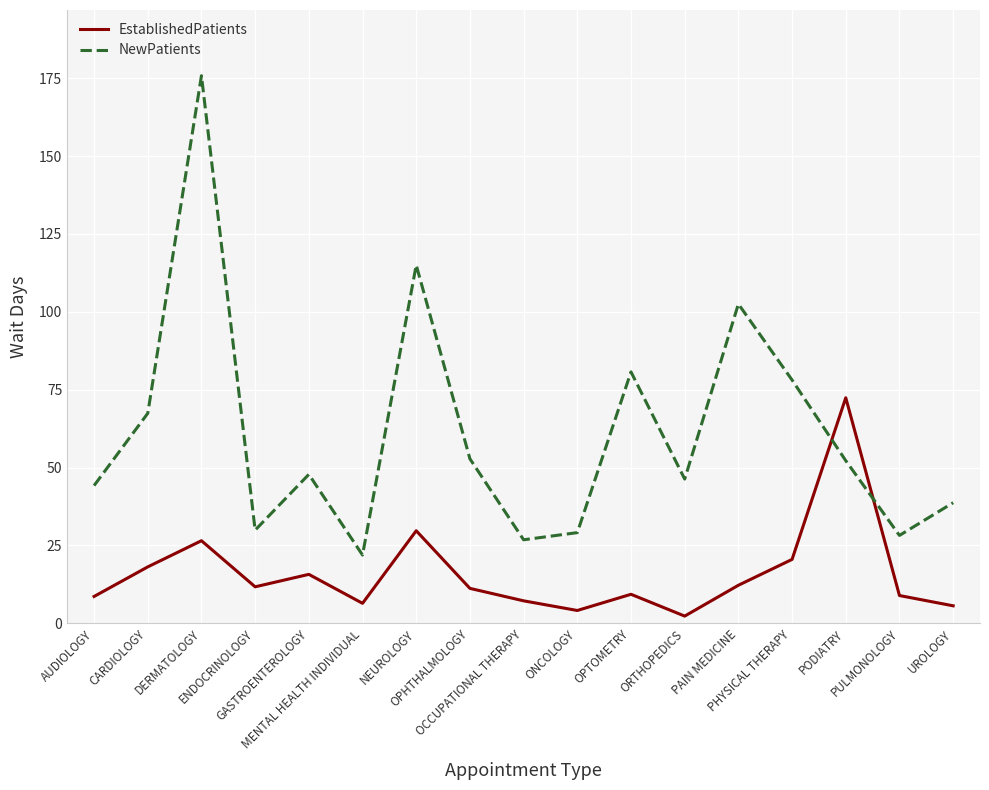

Between which two adjacent categories do NewPatients and EstablishedPatients first intersect?

PHYSICAL THERAPY and PODIATRY